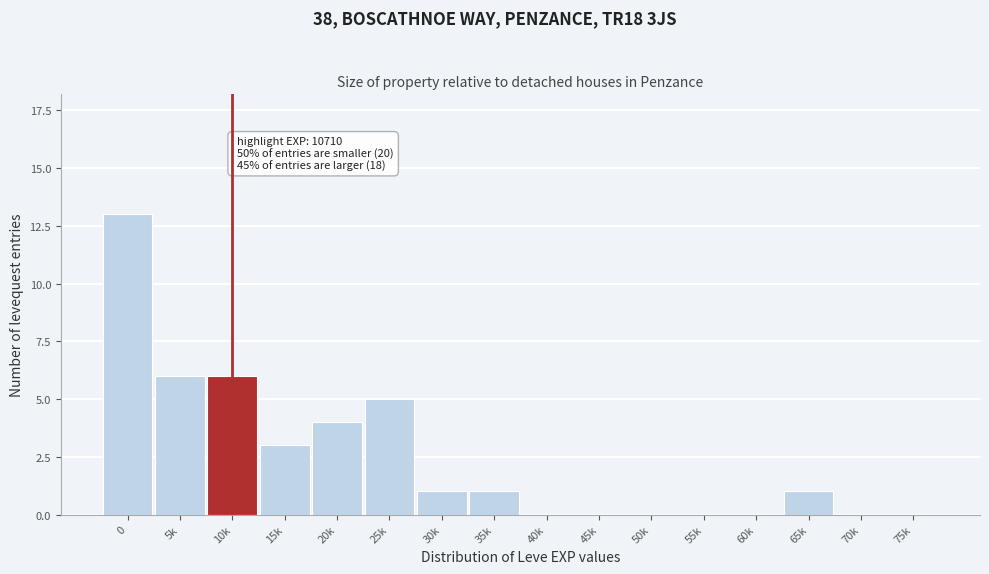

Reading left to right, extract all data points from this chart.

0=13	5k=6	10k=6	15k=3	20k=4	25k=5	30k=1	35k=1	40k=0	45k=0	50k=0	55k=0	60k=0	65k=1	70k=0	75k=0